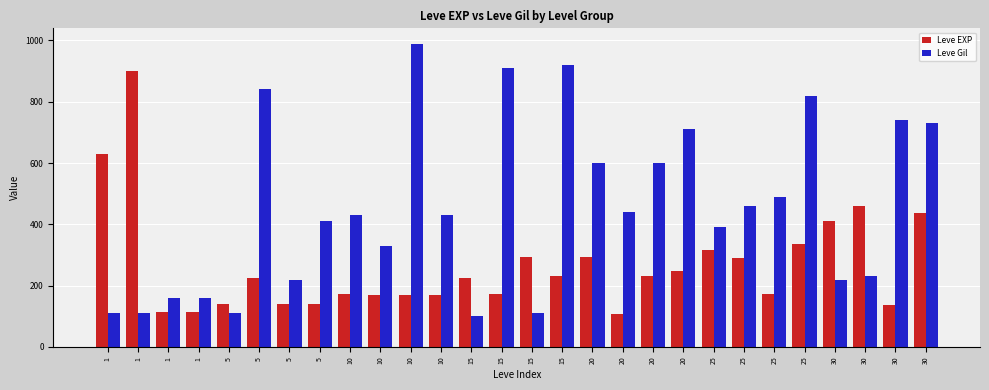

Which series has the largest total across all categories?

Leve Gil